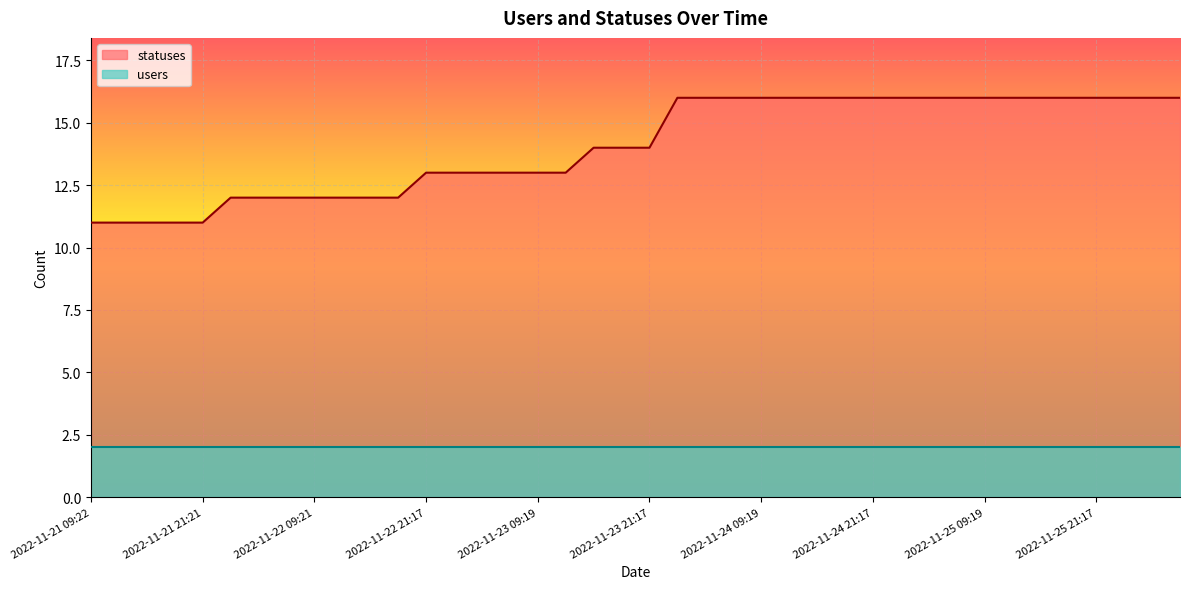

Which has a higher value, 2022-11-22 21:17 or 2022-11-23 21:17?

2022-11-23 21:17